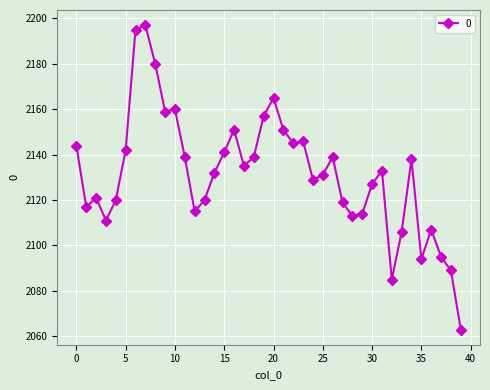

What is the minimum value shown in the chart?

2063